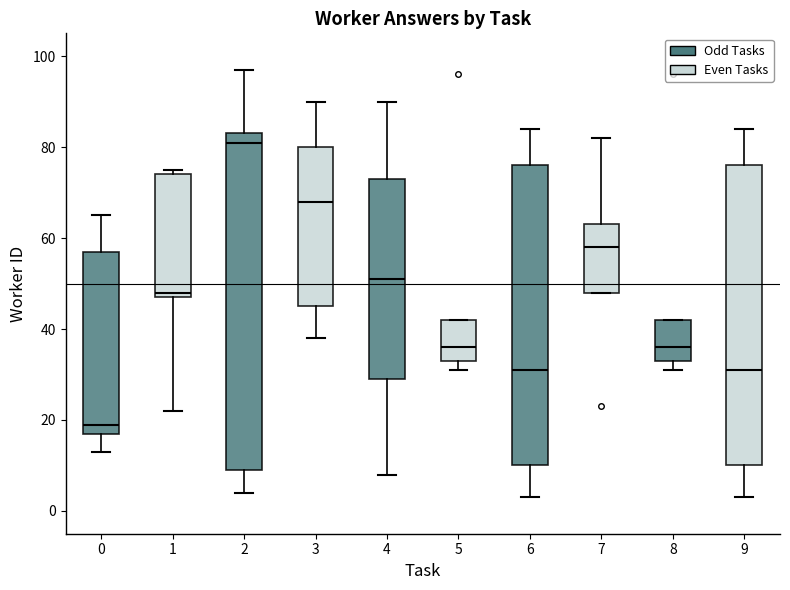

Which box's median line is the highest?

2